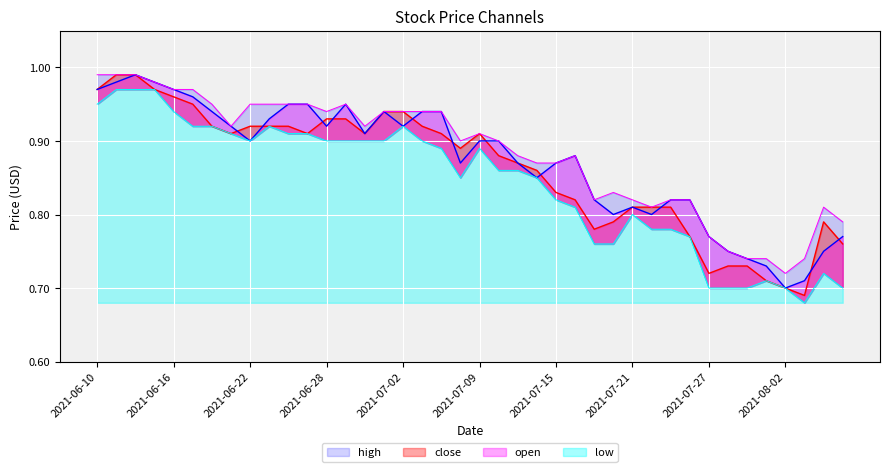

True or false: open and high intersect in this chart.

False